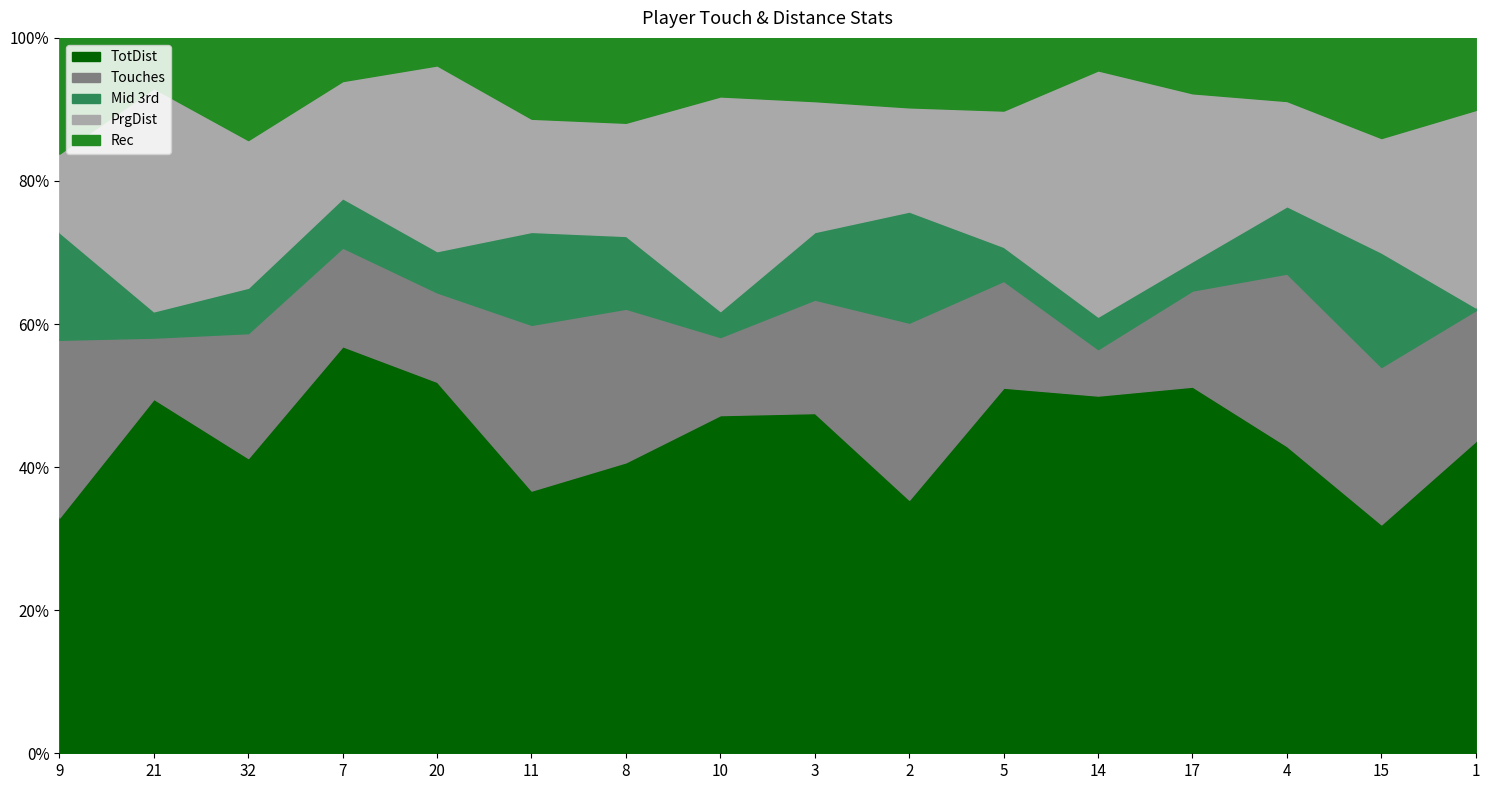

What are all the series names shown in the legend?

TotDist, Touches, Mid 3rd, PrgDist, Rec